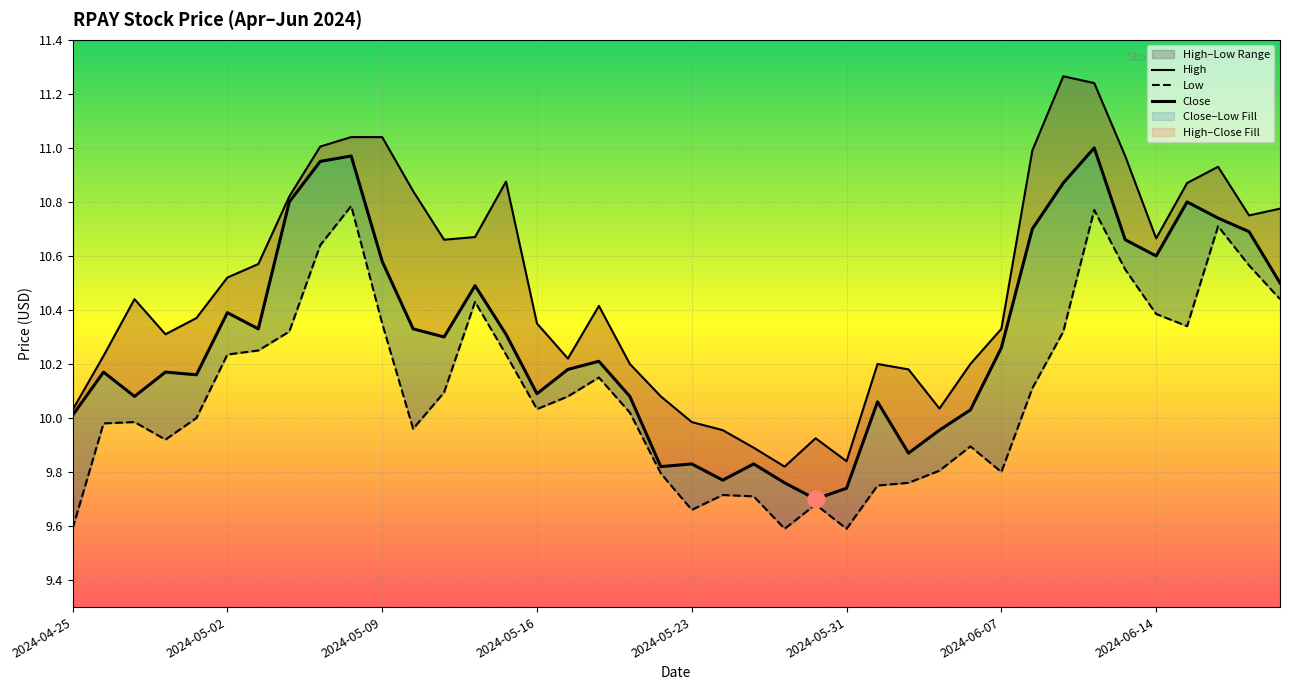

How many values in the Close series exceed 10?

31